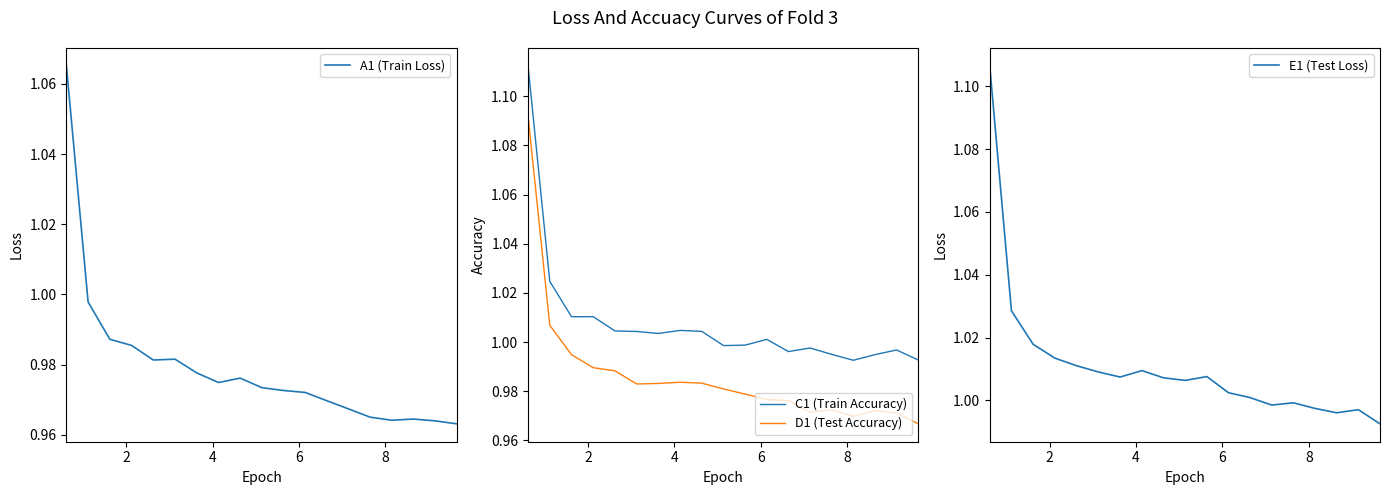

What is the sum of all C1 (Train Accuracy) values?

19.1